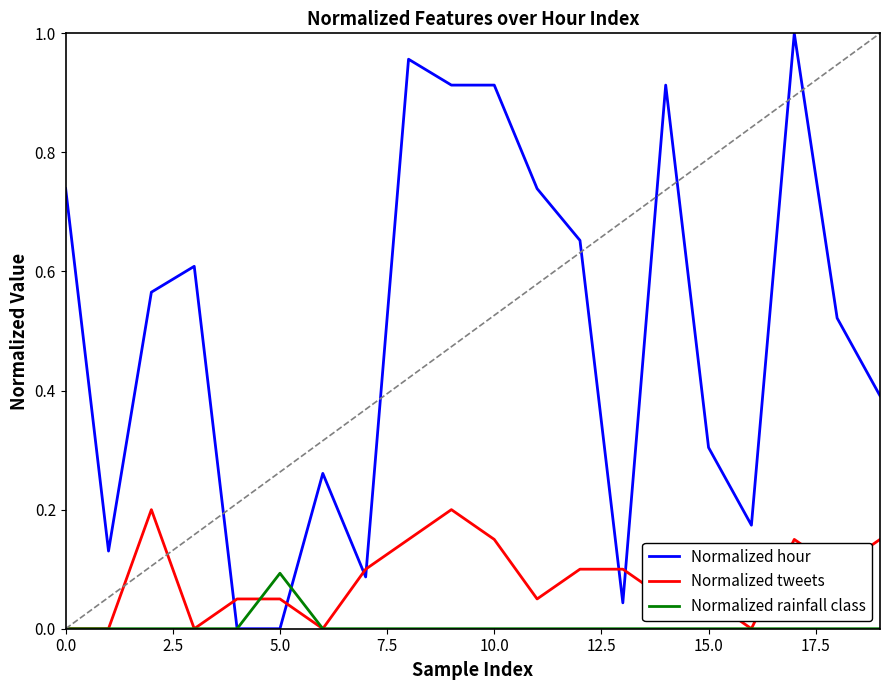

Which series has the largest total across all categories?

Normalized hour